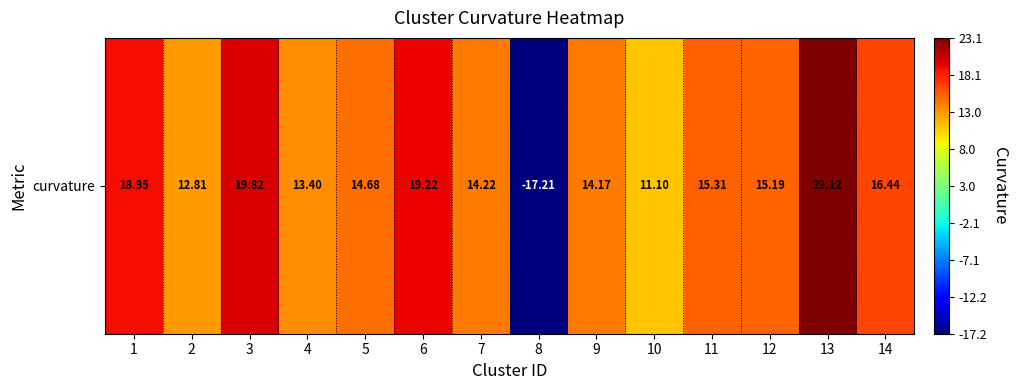

The value at 4 is 22.6. True or false?

False